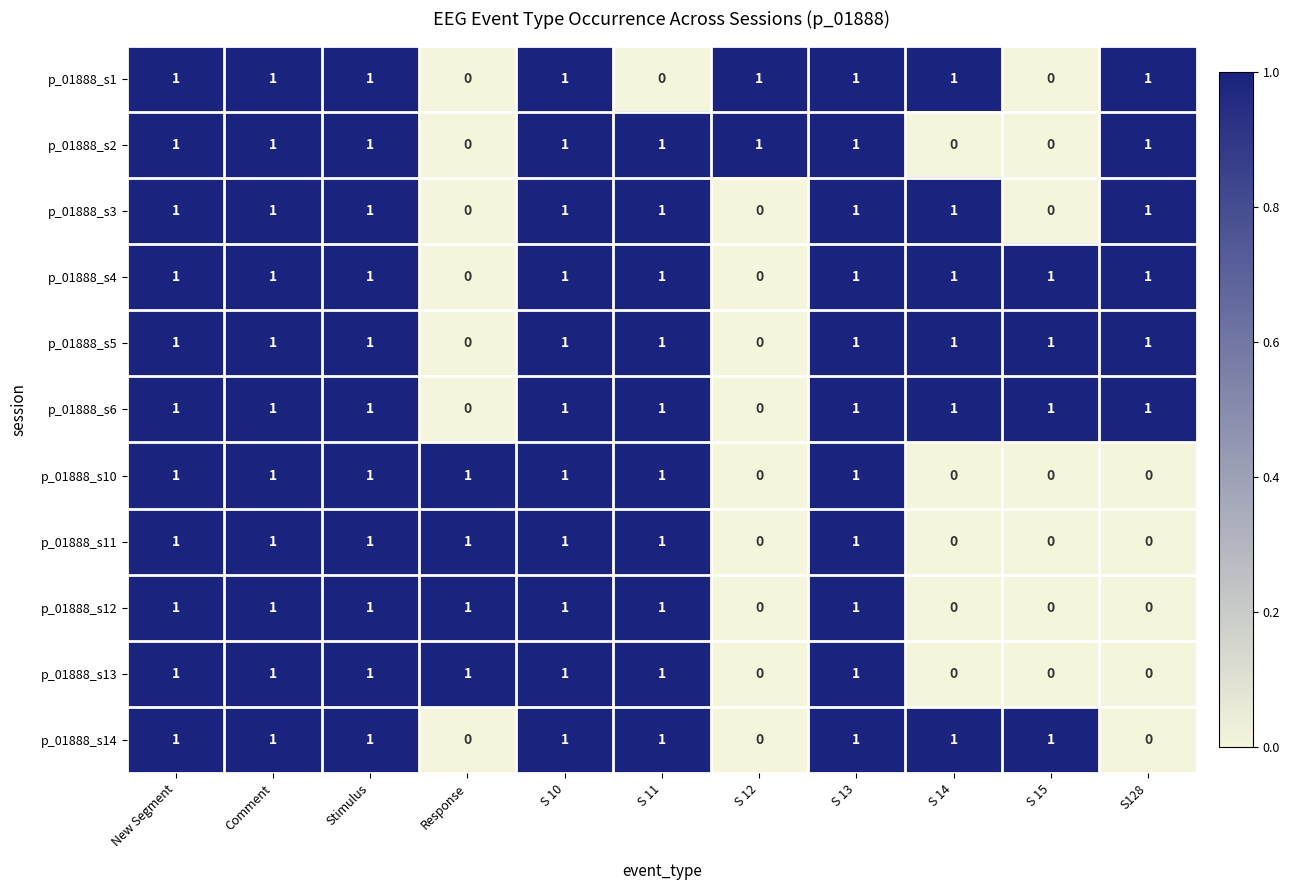

Is it true that p_01888_s11 equals 1 at S 15?

False